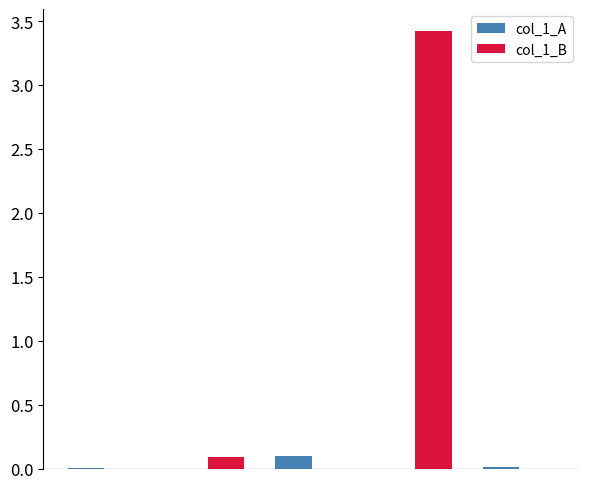

Which series has the largest total across all categories?

col_1_B